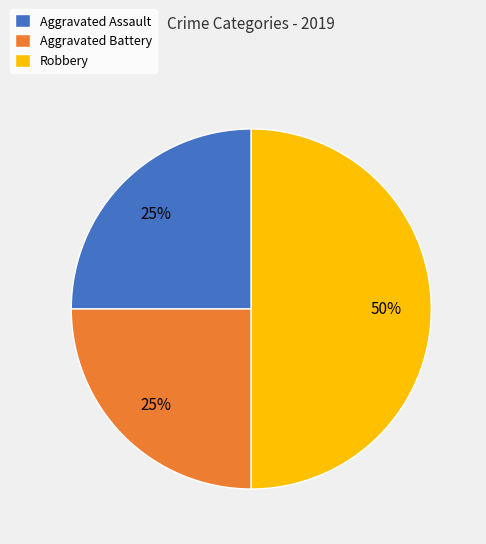

To the nearest percent, what percentage of the pie is Aggravated Assault?

25%